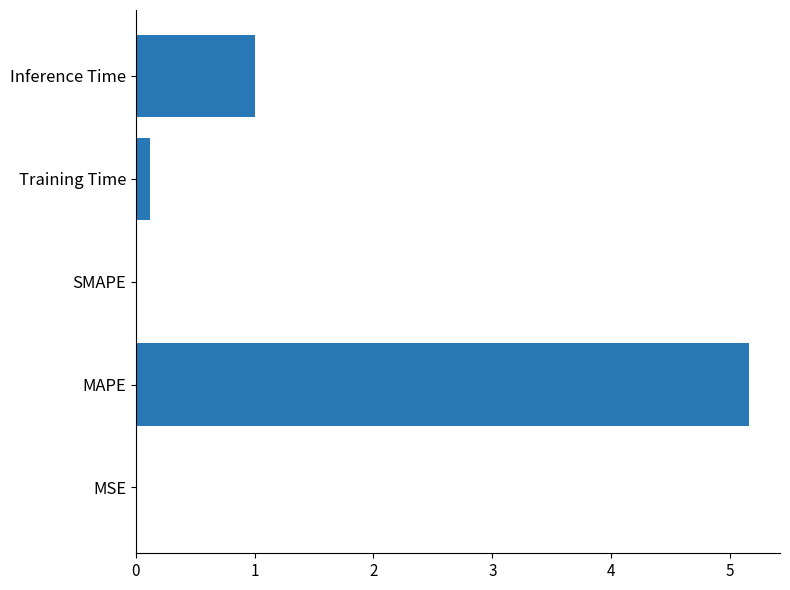

What is the change in value from MAPE to Inference Time?

-4.2